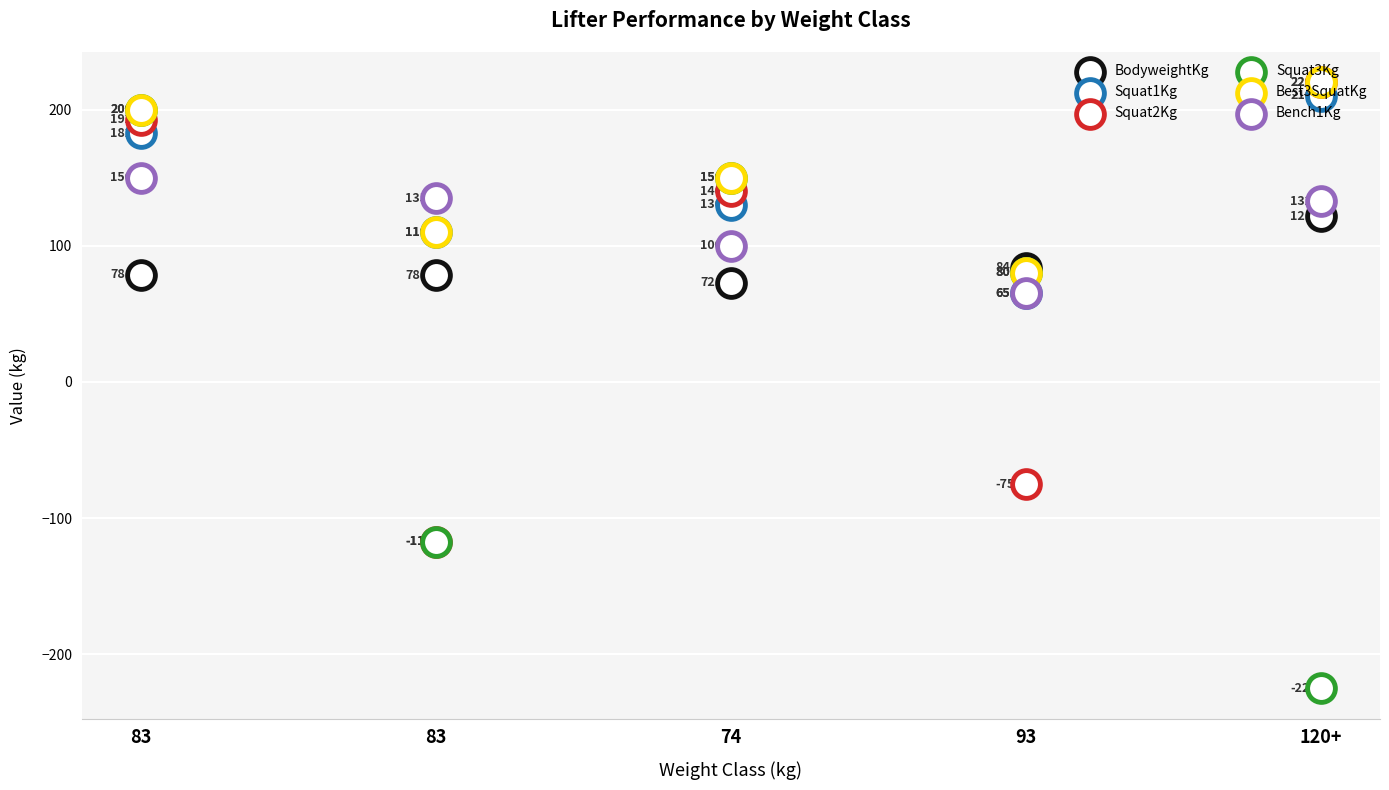

At which category is the sum across all series the highest?

83